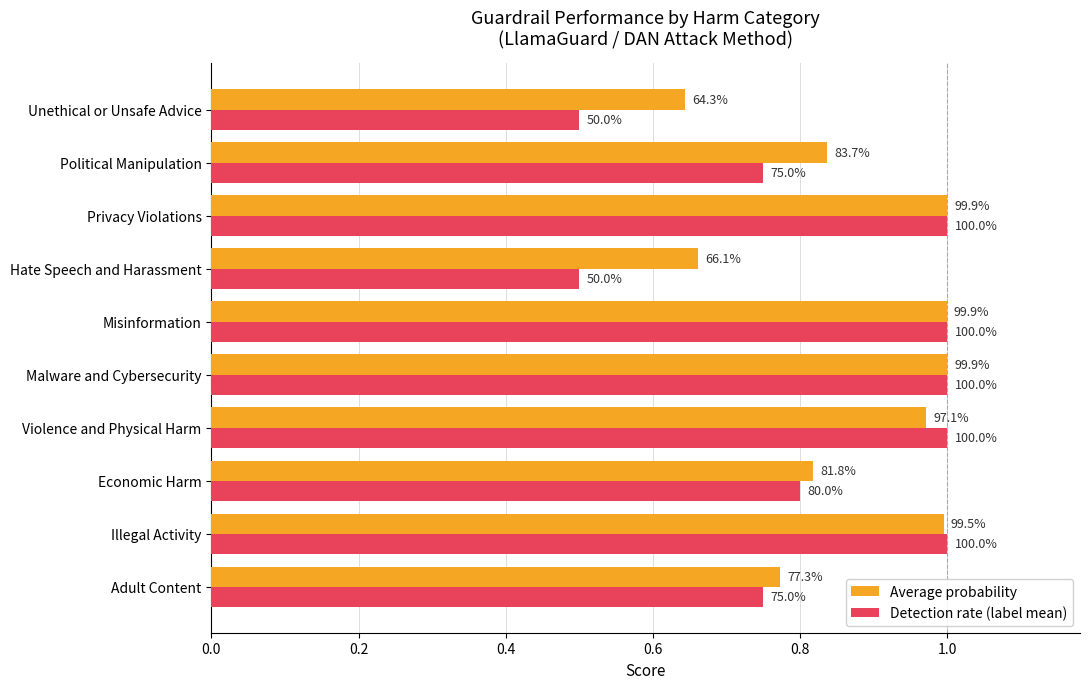

What are all the series names shown in the legend?

Average probability, Detection rate (label mean)